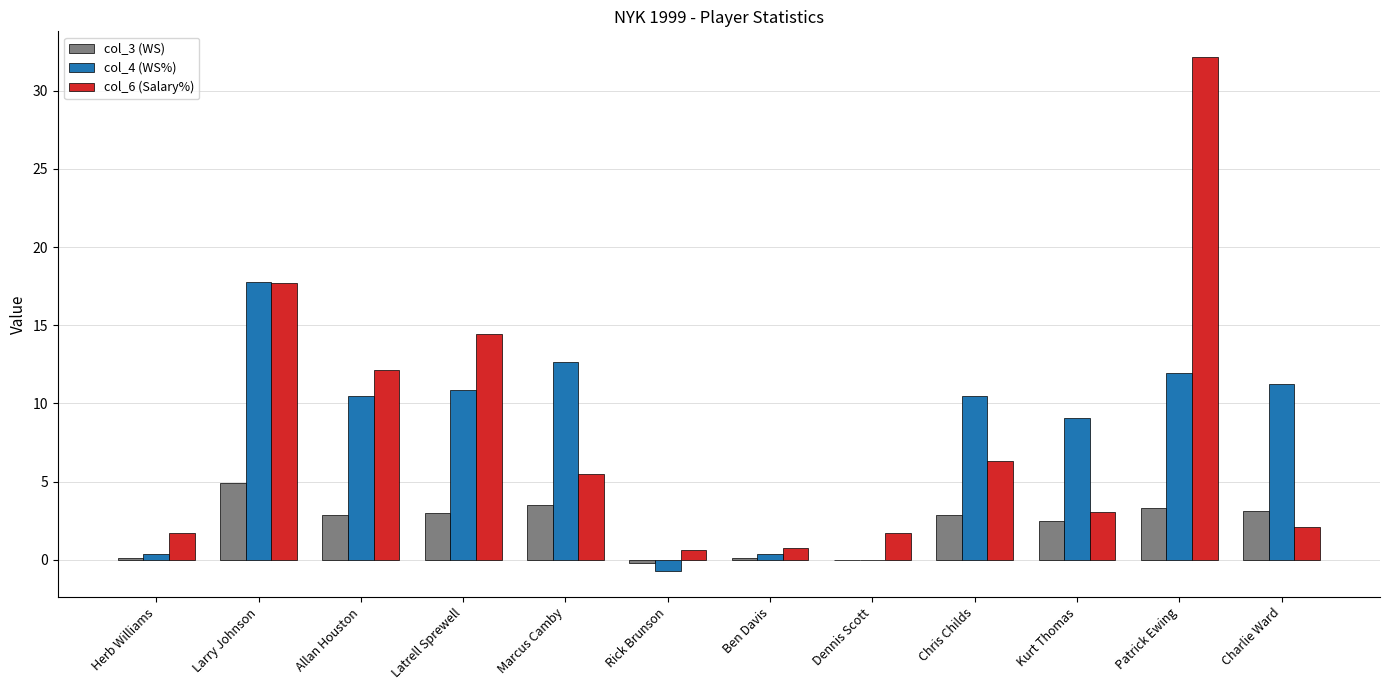

The col_6 (Salary%) series shows 12.2 at Allan Houston. True or false?

True